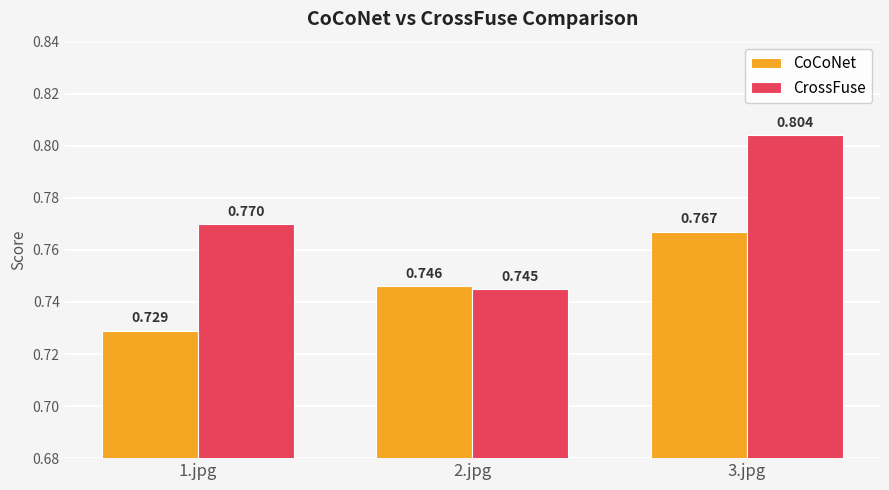

How many CrossFuse values are between 0 and 1?

3